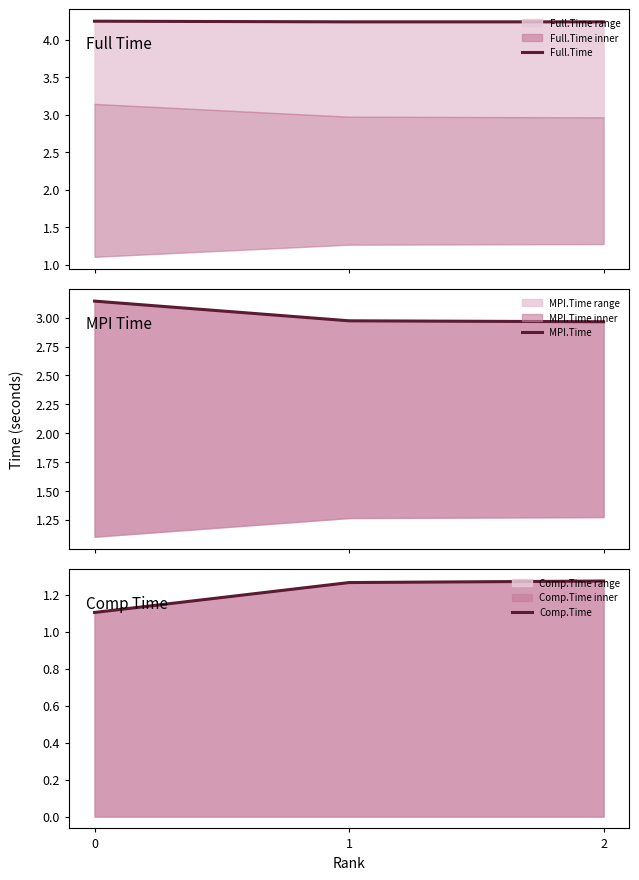

Which series has the largest total across all categories?

Full.Time